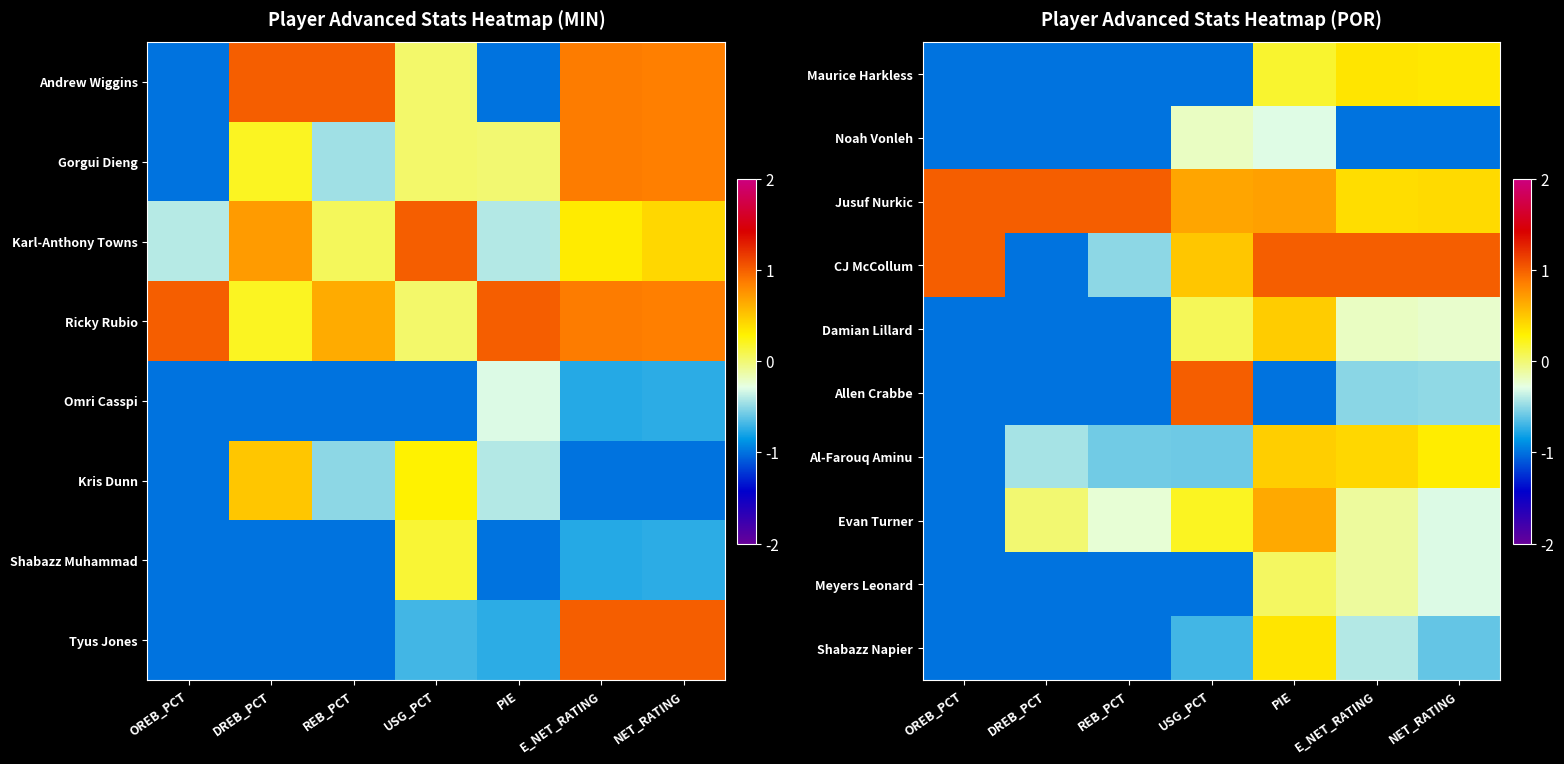

True or false: Jusuf Nurkic has a value of 1.1 at USG_PCT.

False